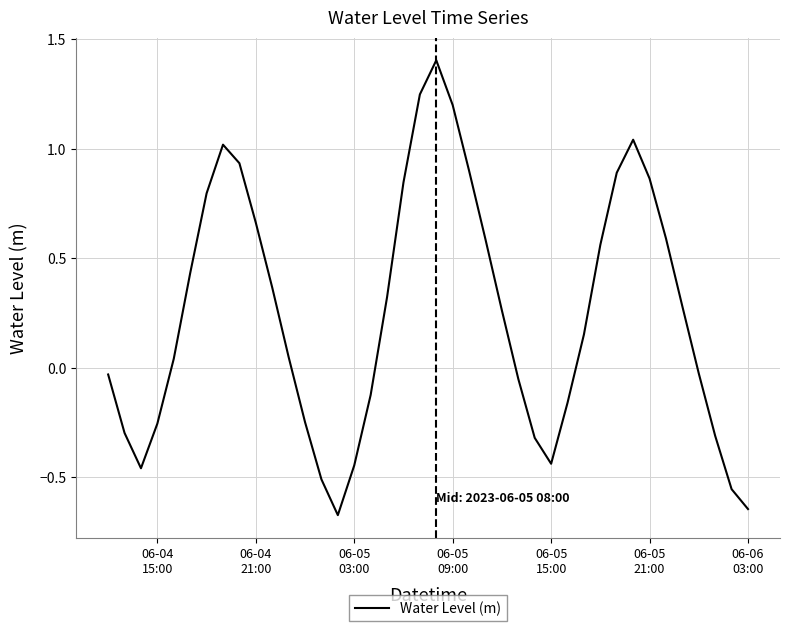

What is the greatest value displayed?

1.4